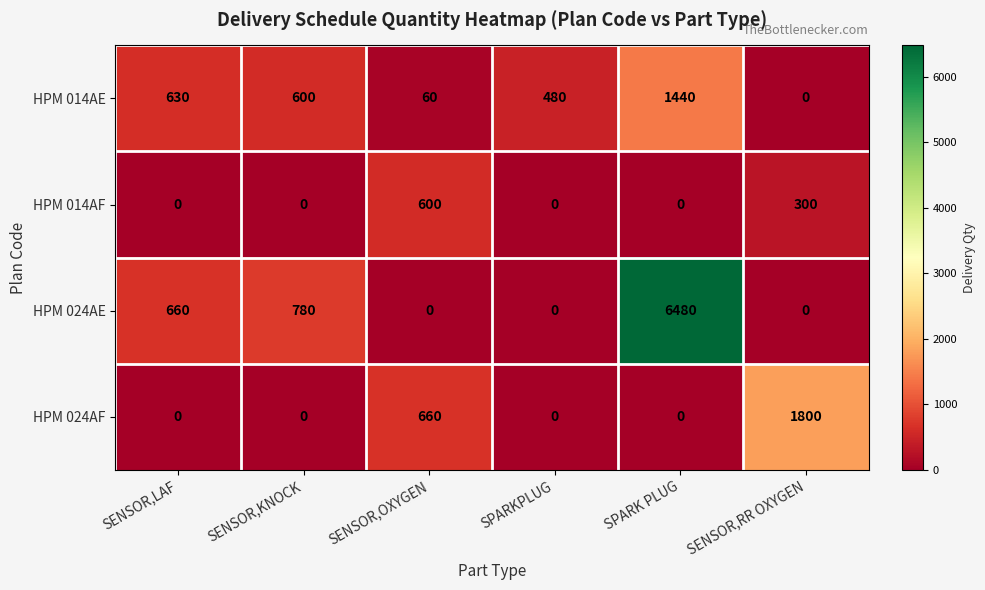

What is the total value across all series at SPARKPLUG?

480